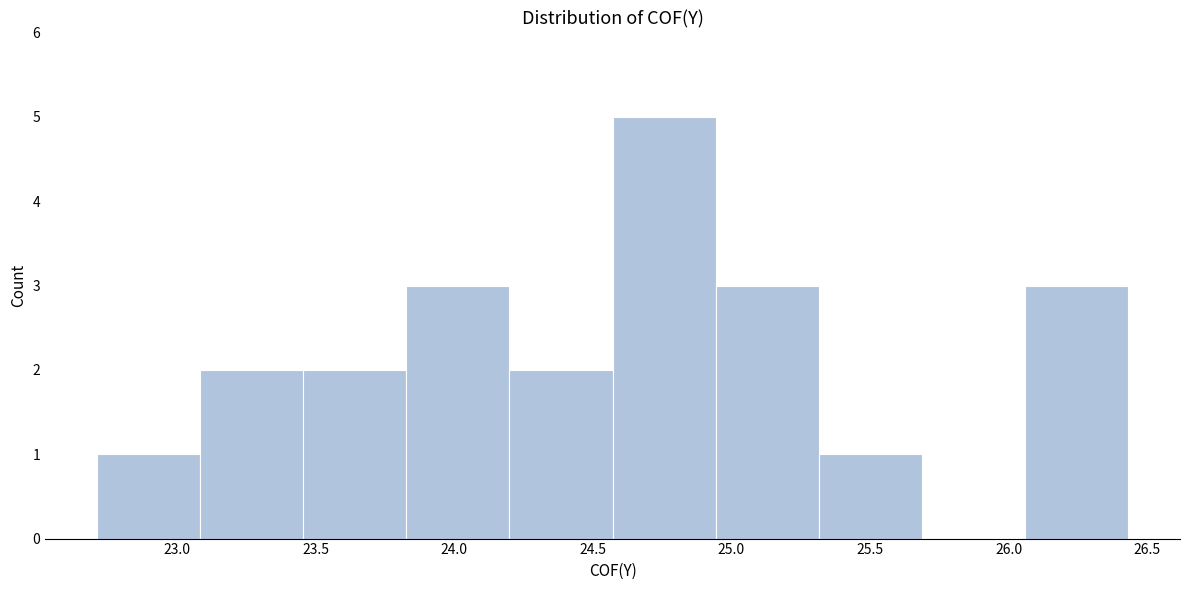

Reading left to right, transcribe this chart: for each bar, give the range it covers on the x-axis and its height. Neither the bar edges nor the heights are printed on the chart, so give them approximately, as read against the axes.

22.70 to 23.10: 1
23.10 to 23.45: 2
23.45 to 23.85: 2
23.85 to 24.20: 3
24.20 to 24.55: 2
24.55 to 24.95: 5
24.95 to 25.30: 3
25.30 to 25.70: 1
25.70 to 26.05: 0
26.05 to 26.45: 3